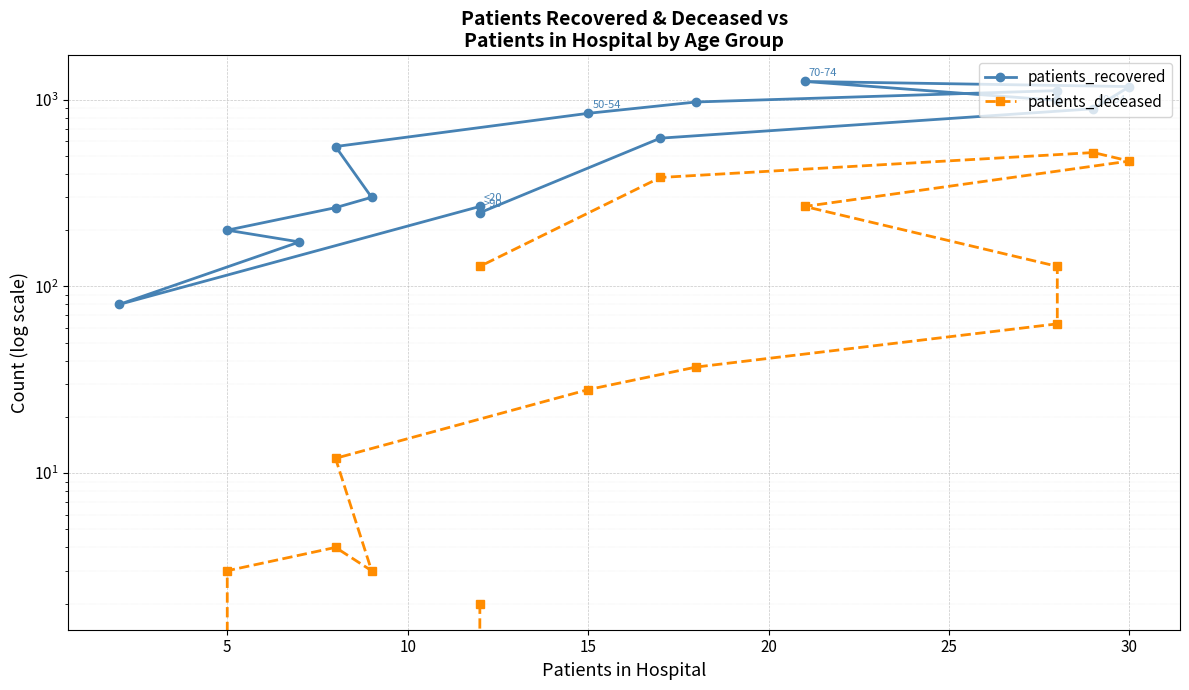

What is the average value of the patients_deceased series?

128